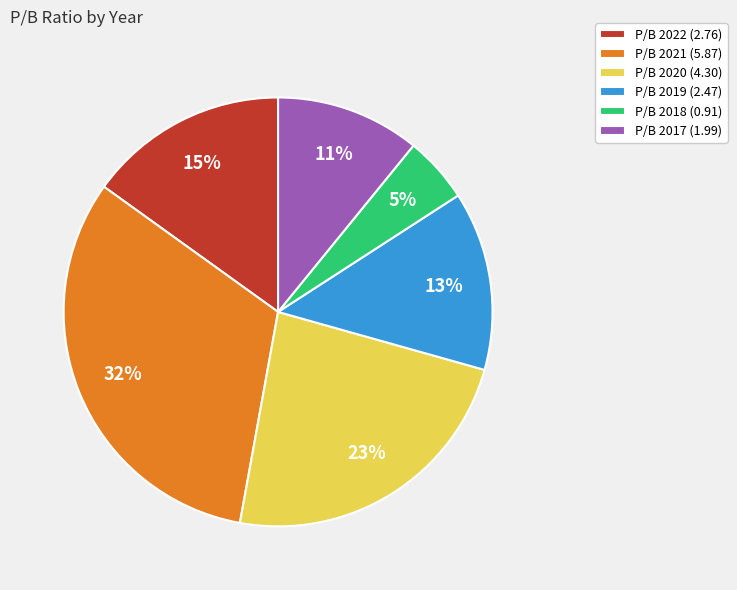

Count the number of slices in the pie.

6